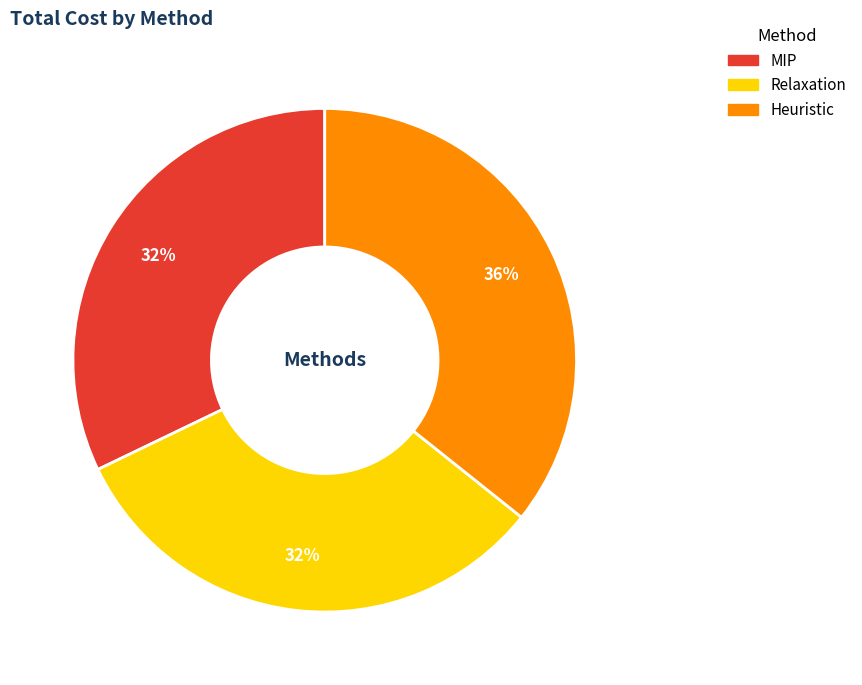

Does Heuristic account for over 50% of the chart?

No